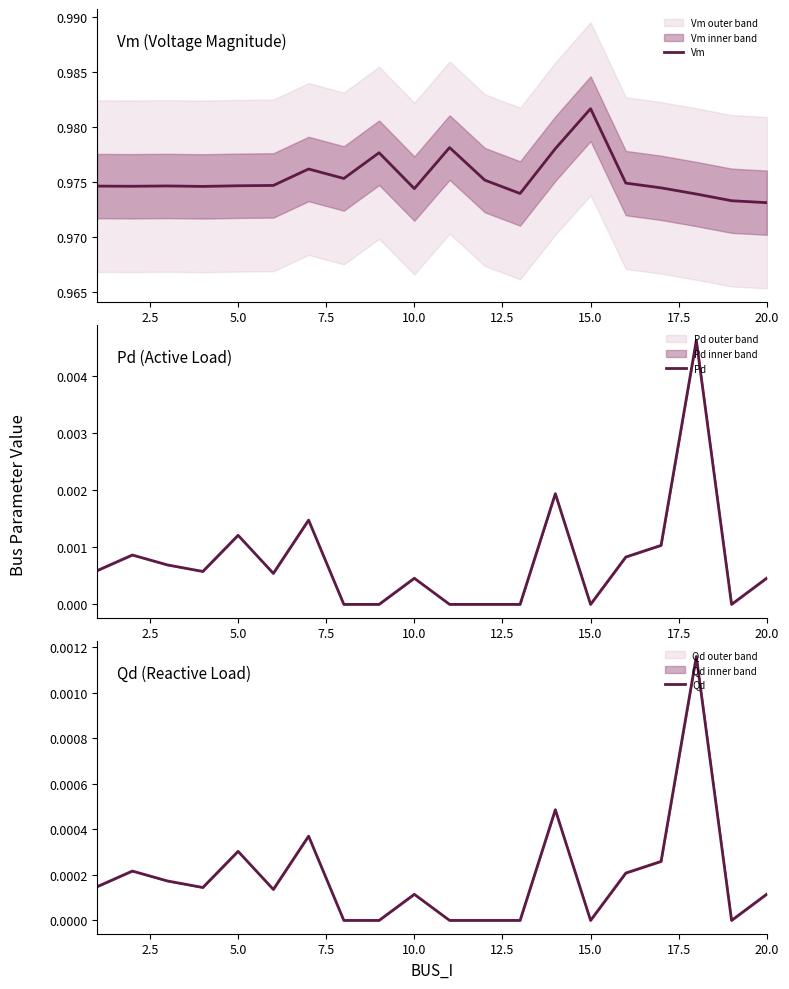

The value of Vm at 15.0 is 1.6. True or false?

False